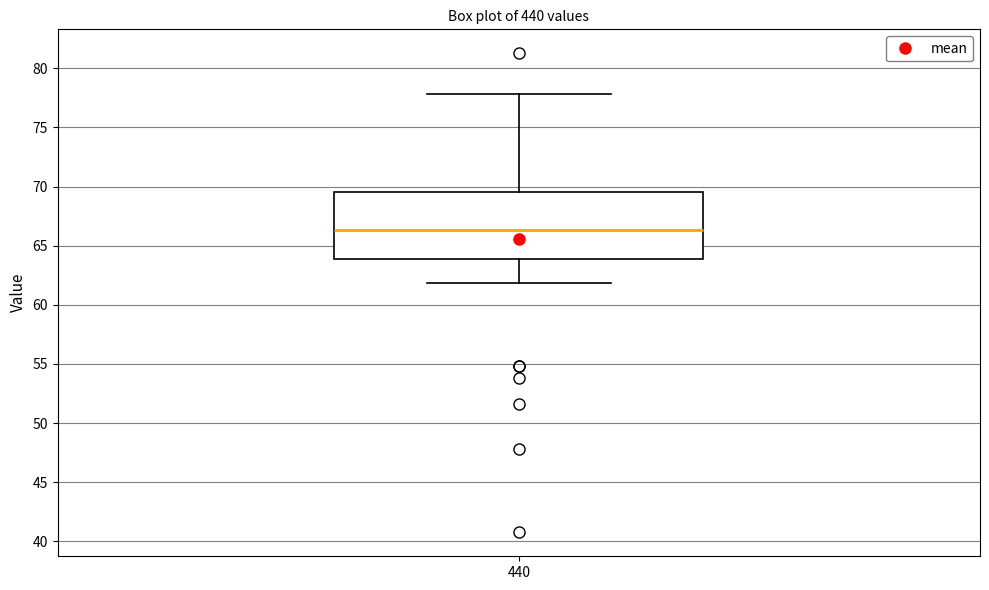

Transcribe this box plot: give where the median line is, the range the box spans, and where the two whiskers end, as read against the y-axis. The values are not printed on the chart, so give them approximately, as read against the axis.

median 66.5, box 64.0 to 69.5, whiskers 62.0 to 78.0